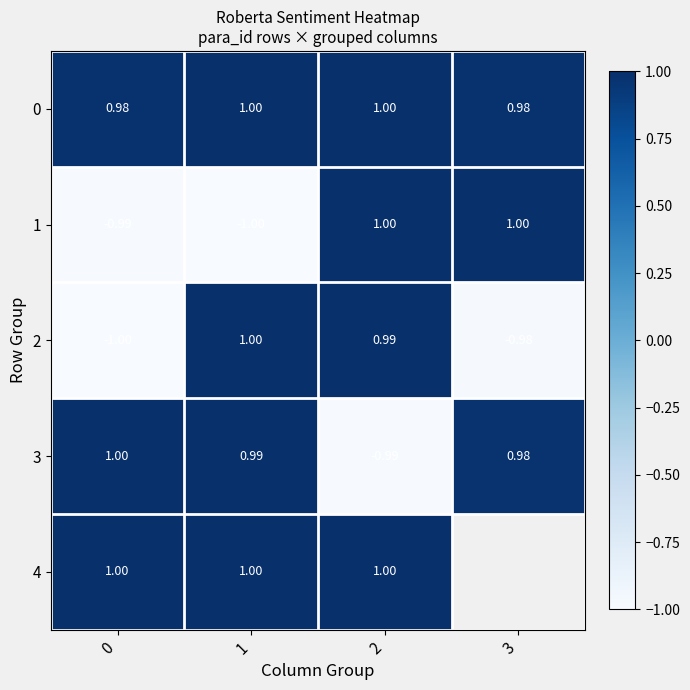

Is the value of 4 at 1 greater than the value of 2 at 0?

Yes